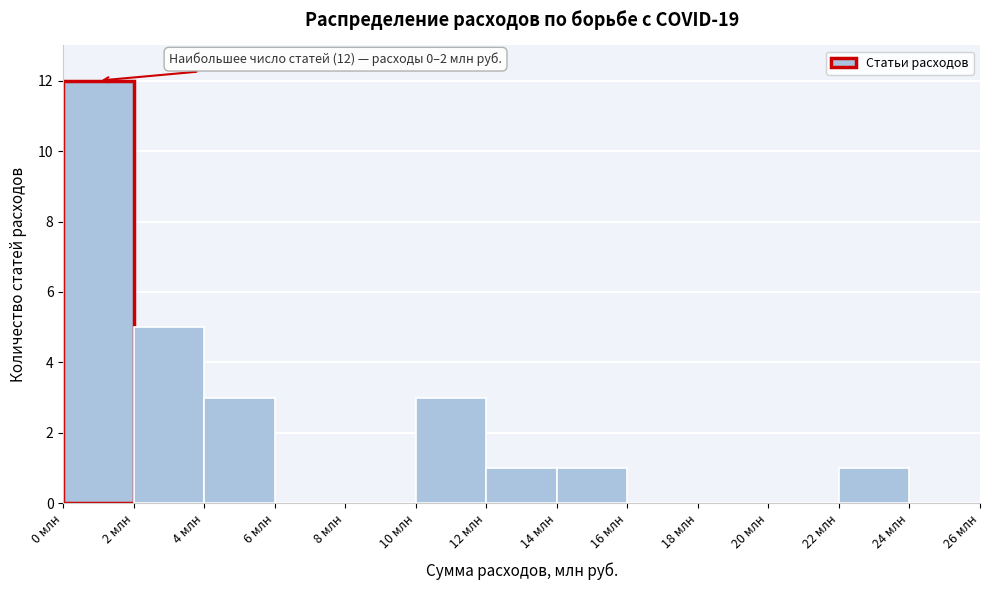

Over which range of the x-axis is the bar tallest?

0 to 2